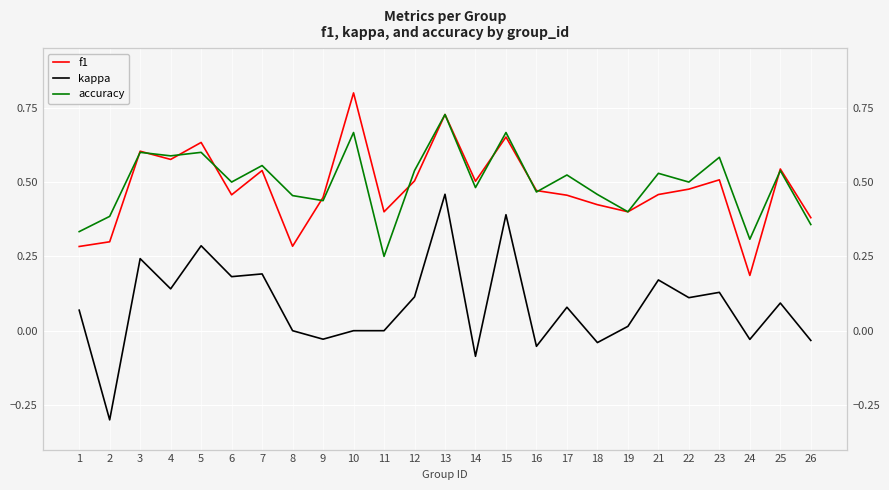

Which series has the largest range (max minus min)?

kappa